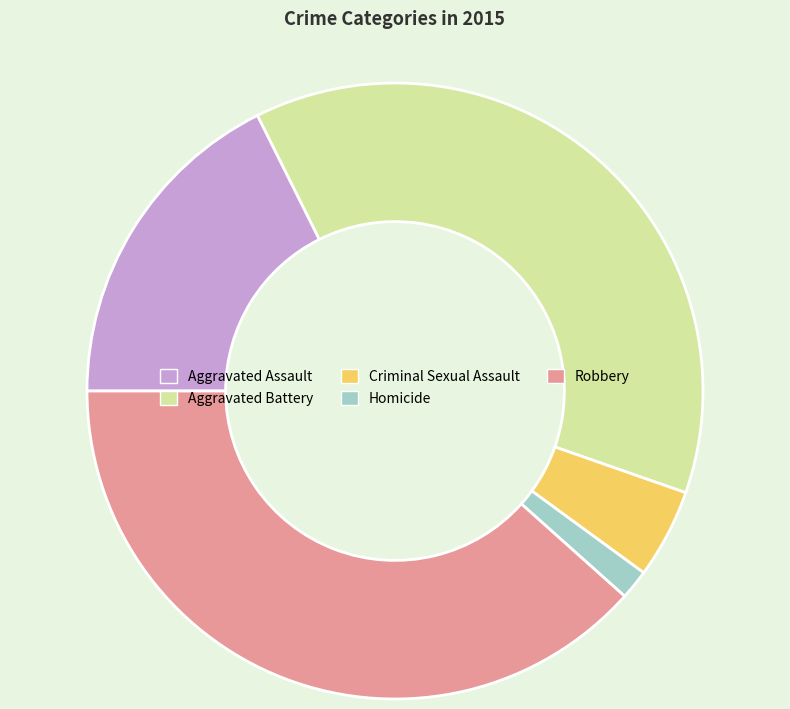

Does any single category account for the majority?

No